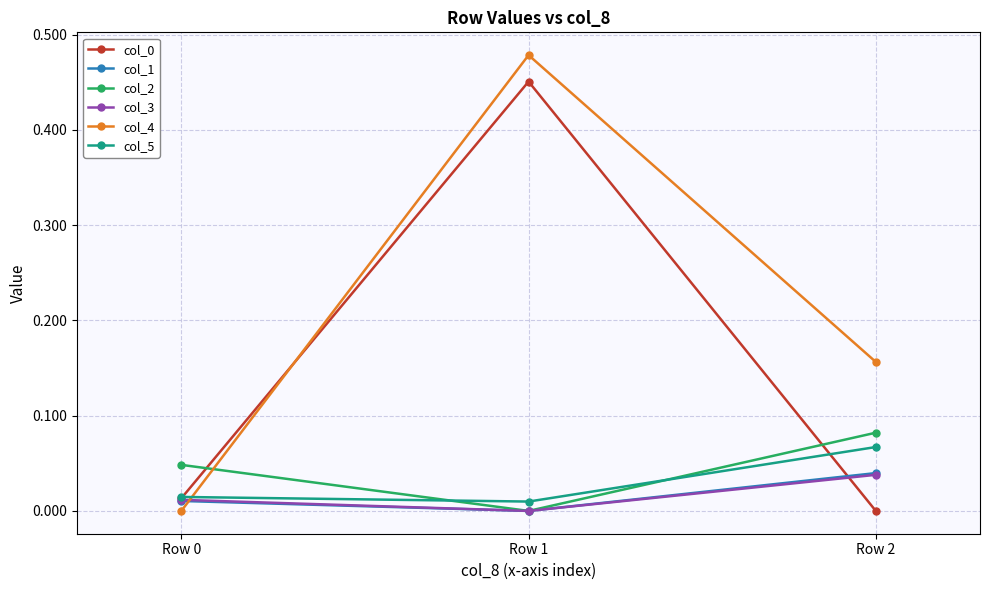

Which series has the widest spread of values?

col_4